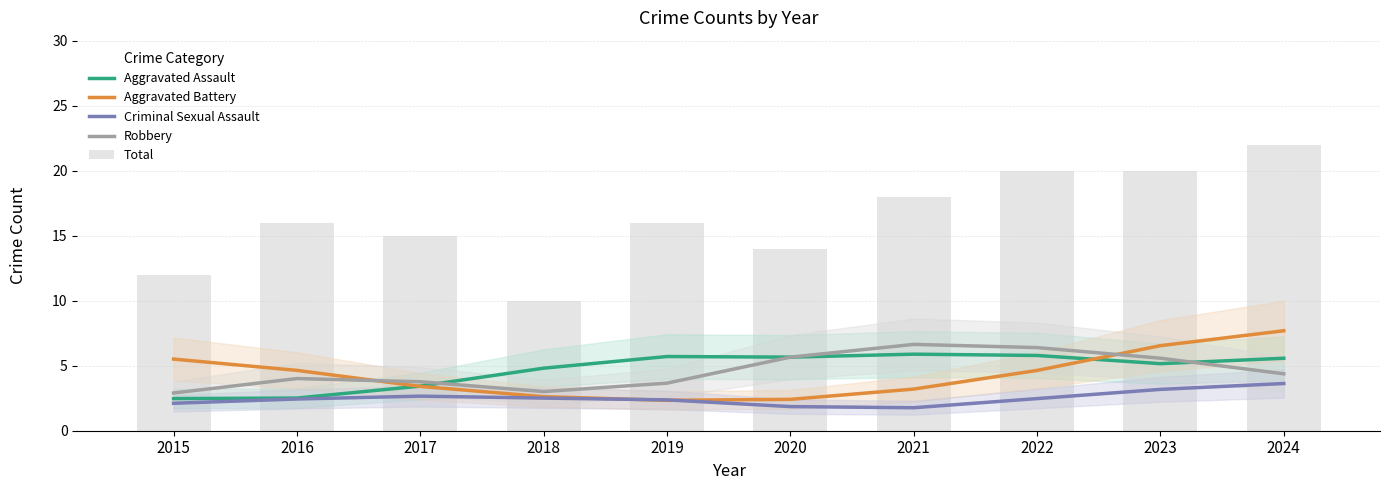

What is the average value of the Aggravated Assault series?

4.7